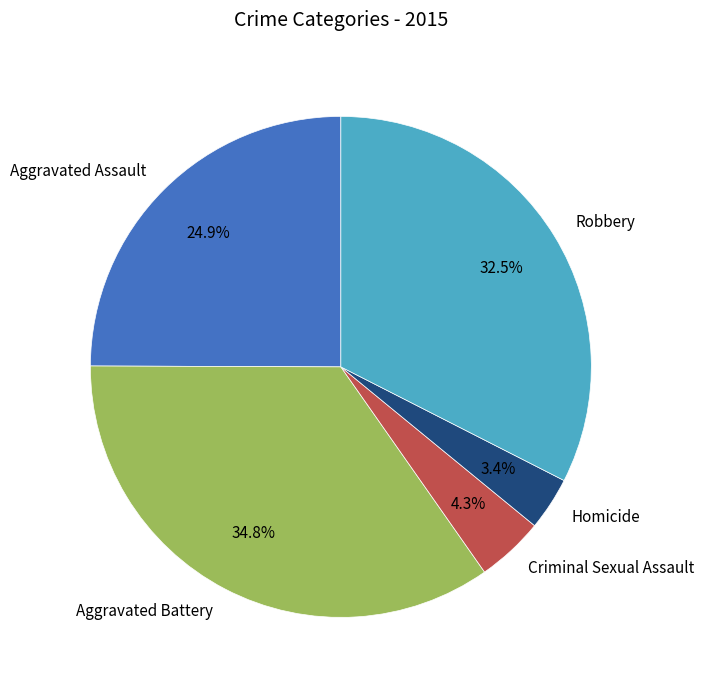

Is there any slice that represents more than half of the pie?

No